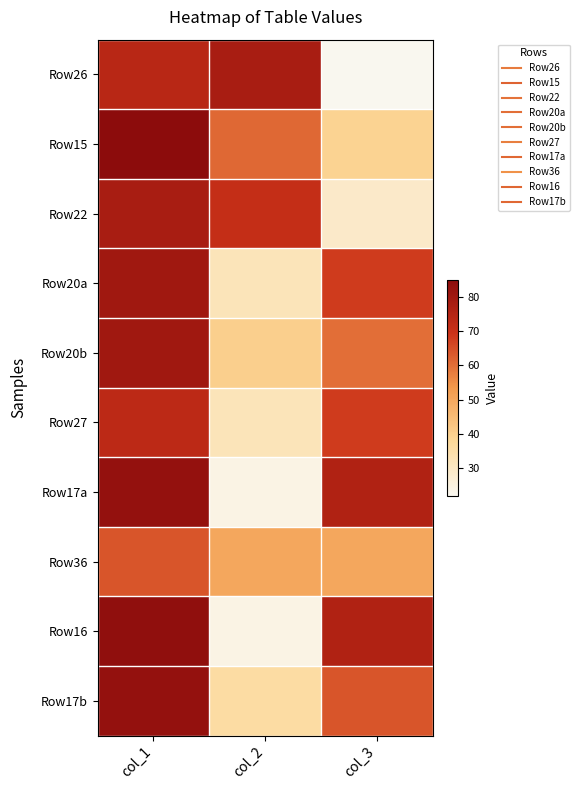

At which category does the chart reach its peak across all series?

col_1